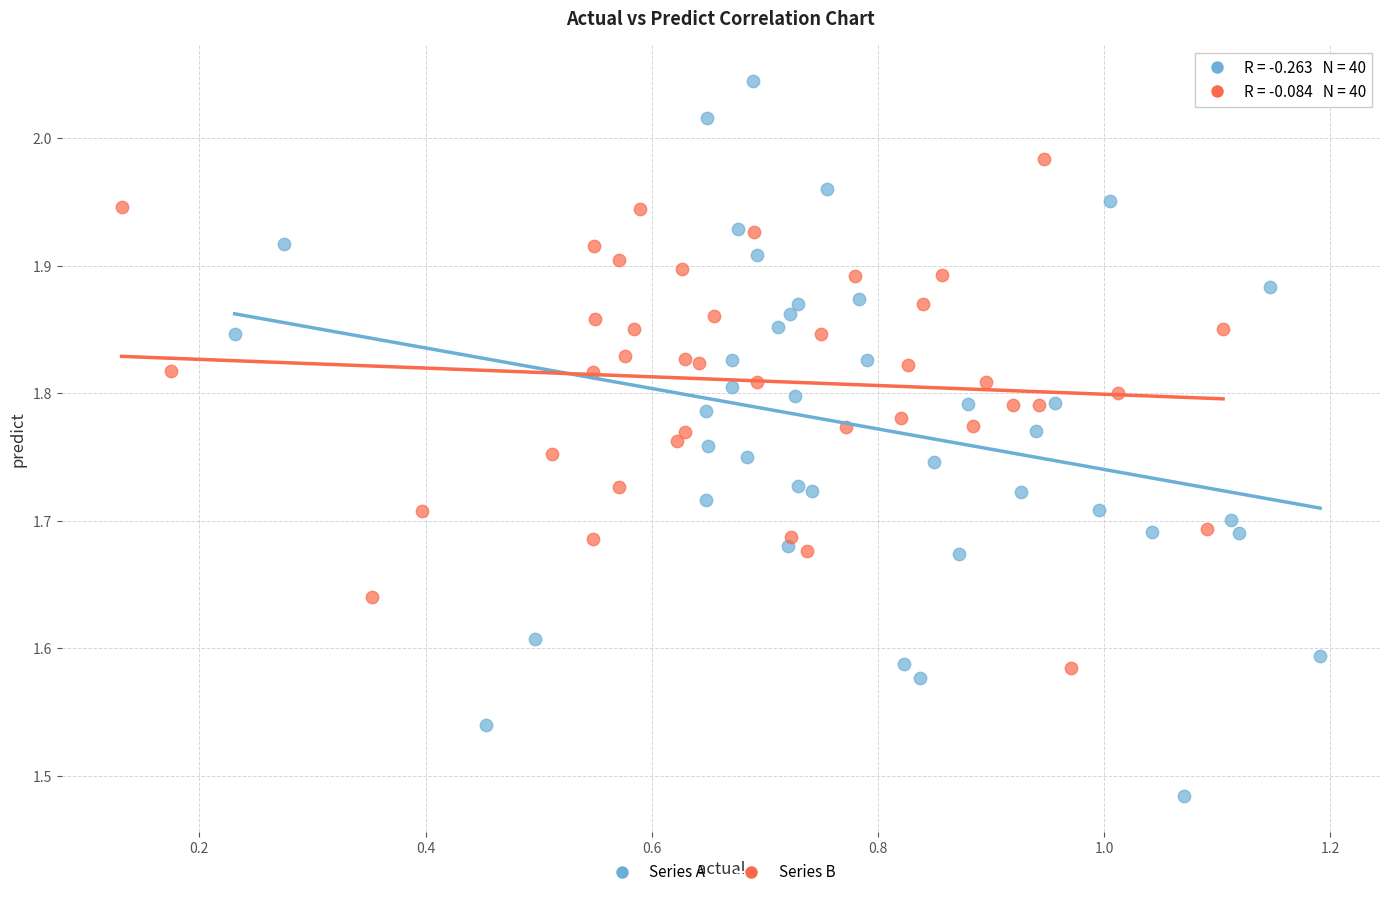

Which series contains the lowest Y value?

Series A